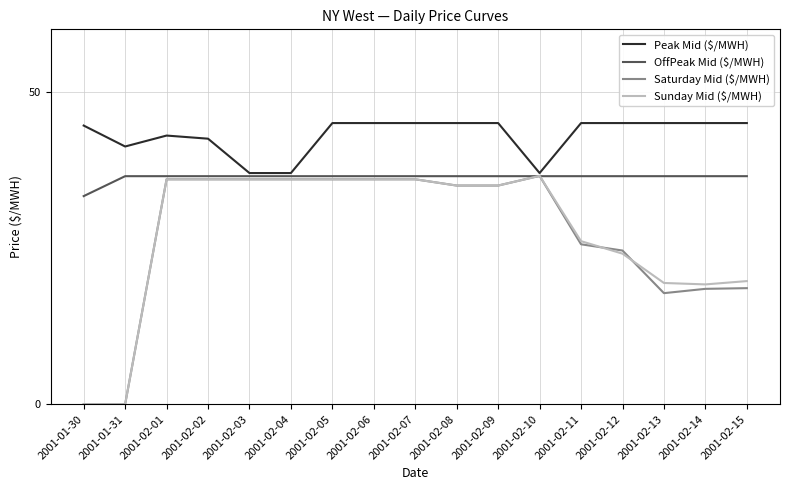

What is the maximum value for Peak Mid ($/MWH)?

45.0